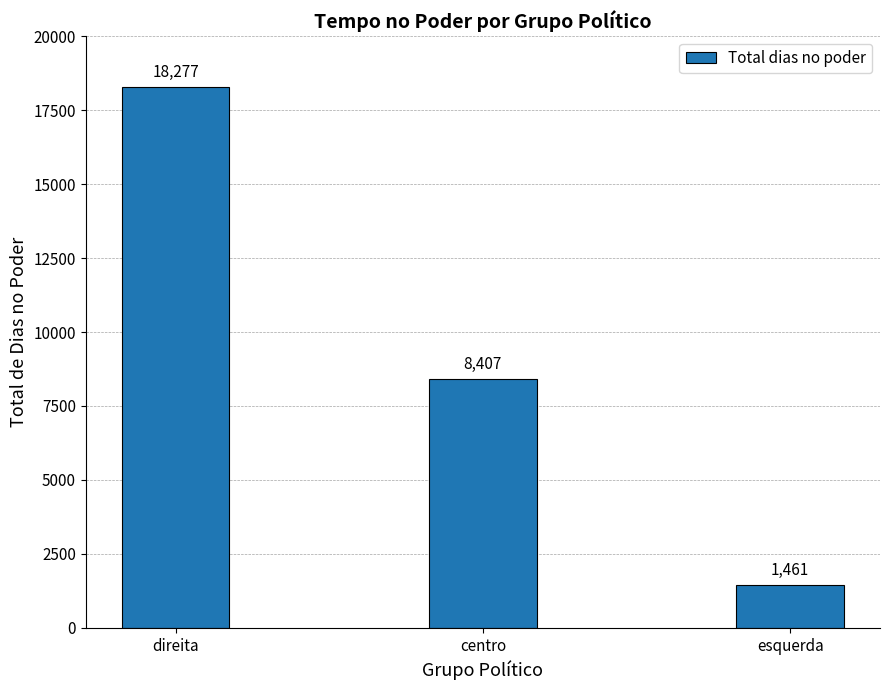

Rank the categories by value from highest to lowest.

direita, centro, esquerda